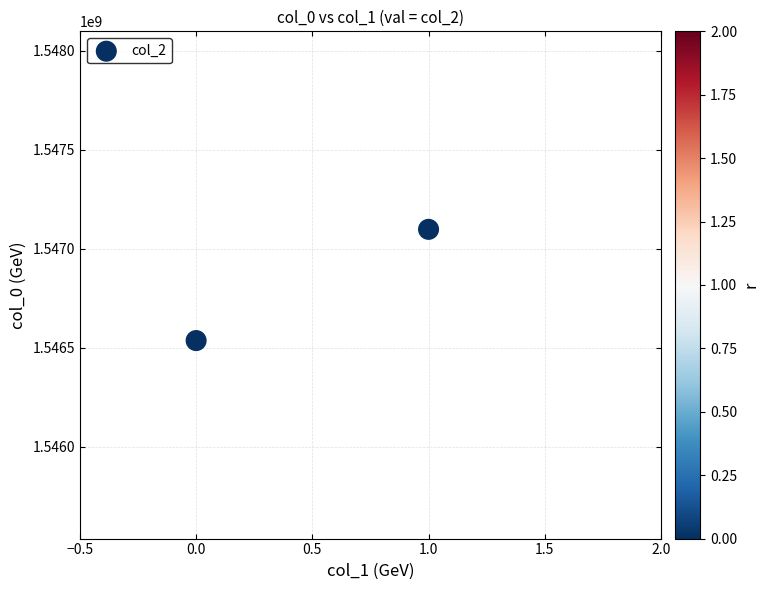

What is the range of Y values (max minus min)?

561628